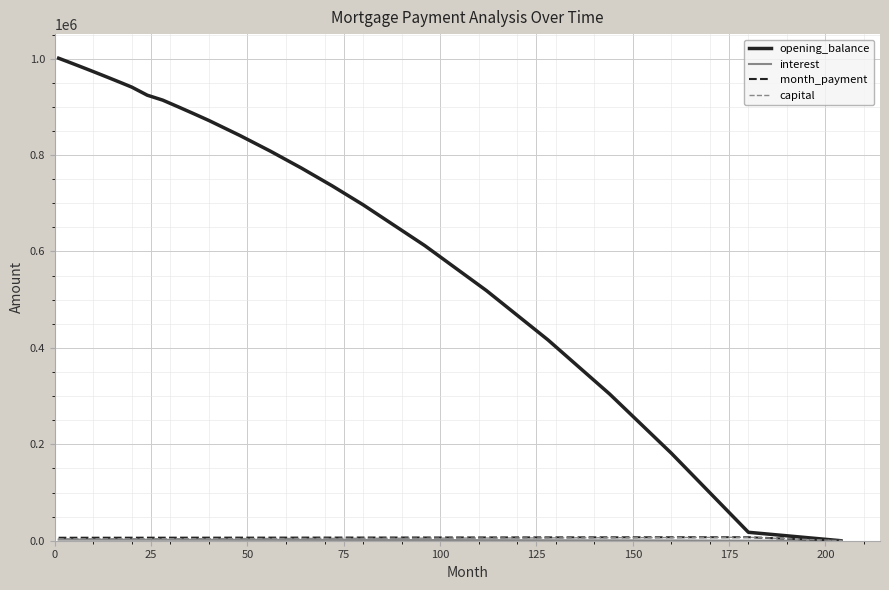

Which series has the largest range (max minus min)?

opening_balance